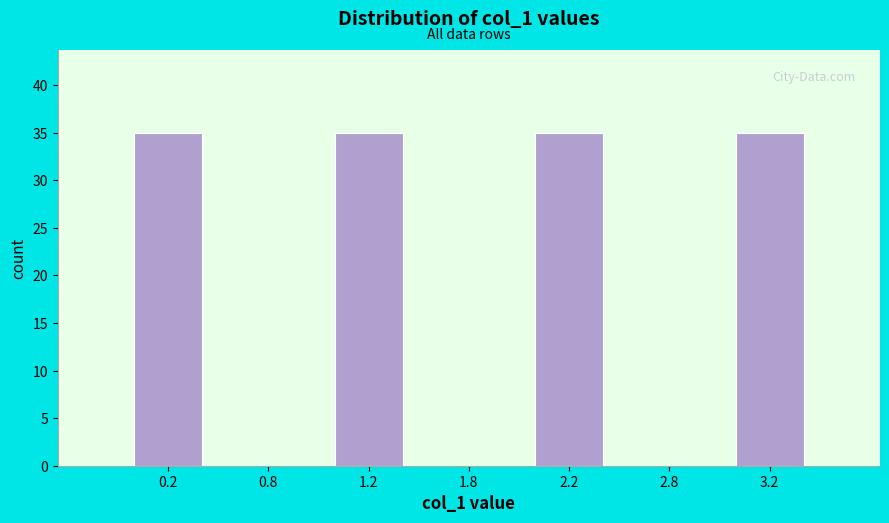

Reading left to right, list all the values displayed in this chart.

0.2=35	0.8=0	1.2=35	1.8=0	2.2=35	2.8=0	3.2=35